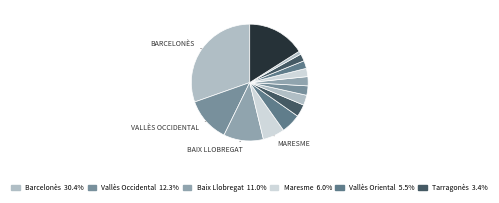

How many slices are in this pie chart?

14